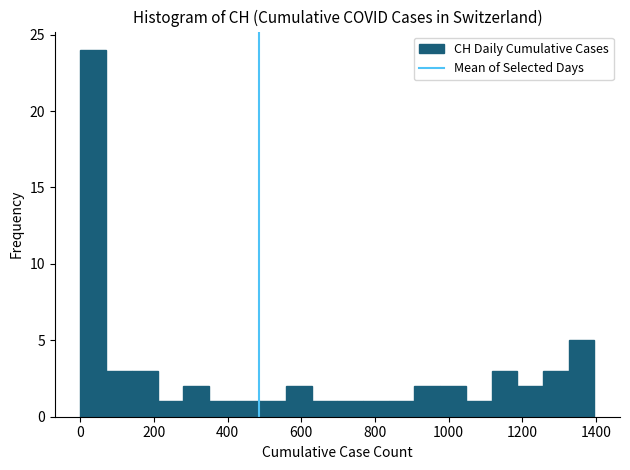

Around what value on the x-axis is the tallest bar? Give the approximate position of its centre, as read against the axis.

40